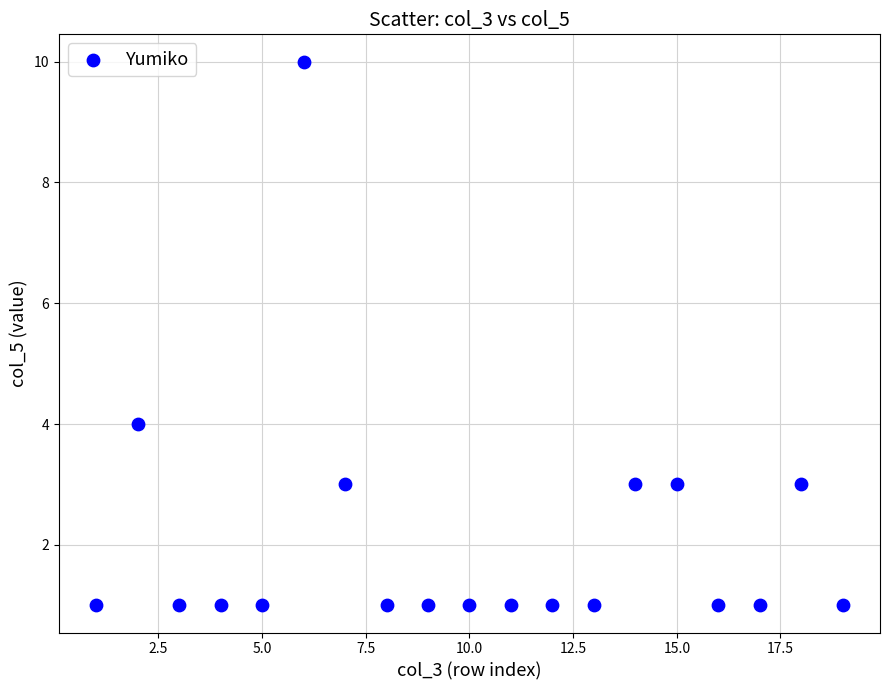

What Y value in the scatter plot is closest to 5?

4